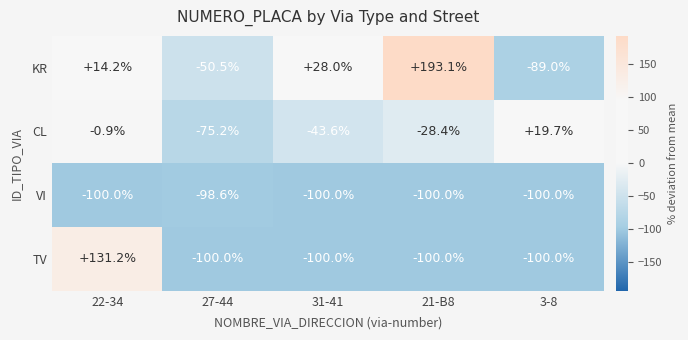

Between 27-44 and 21-B8, which series saw the biggest shift?

KR